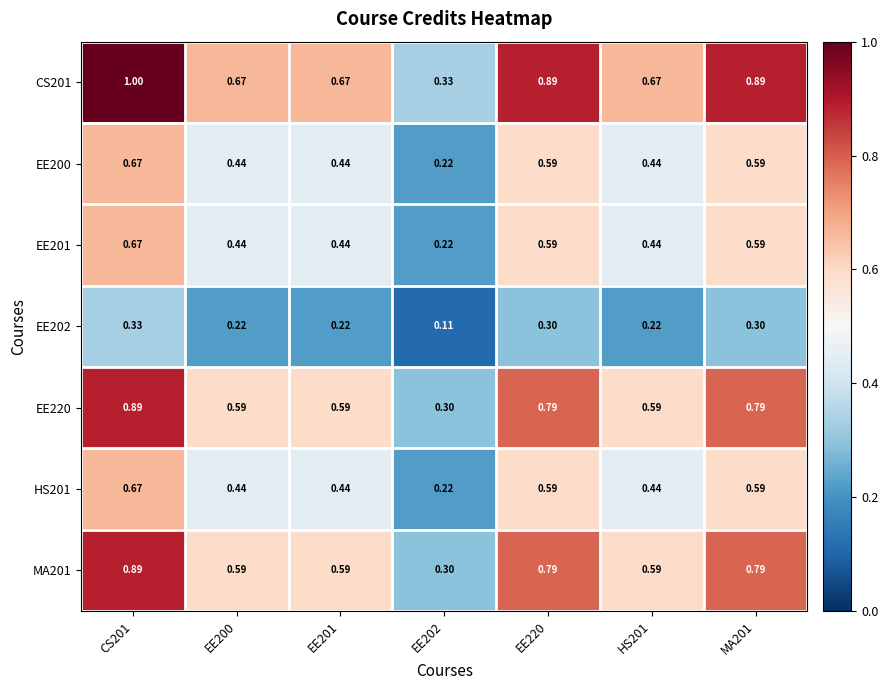

Is the value of MA201 at EE200 greater than the value of EE200 at HS201?

Yes